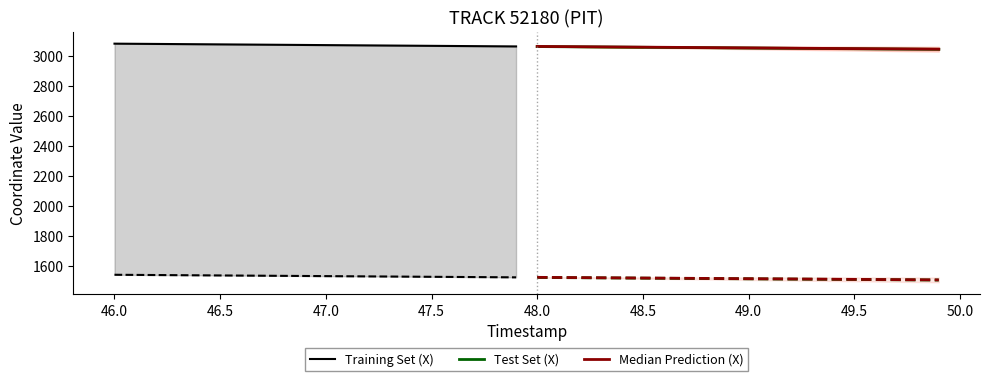

True or false: Training Set (X) and Median Prediction (X) cross at least once.

False